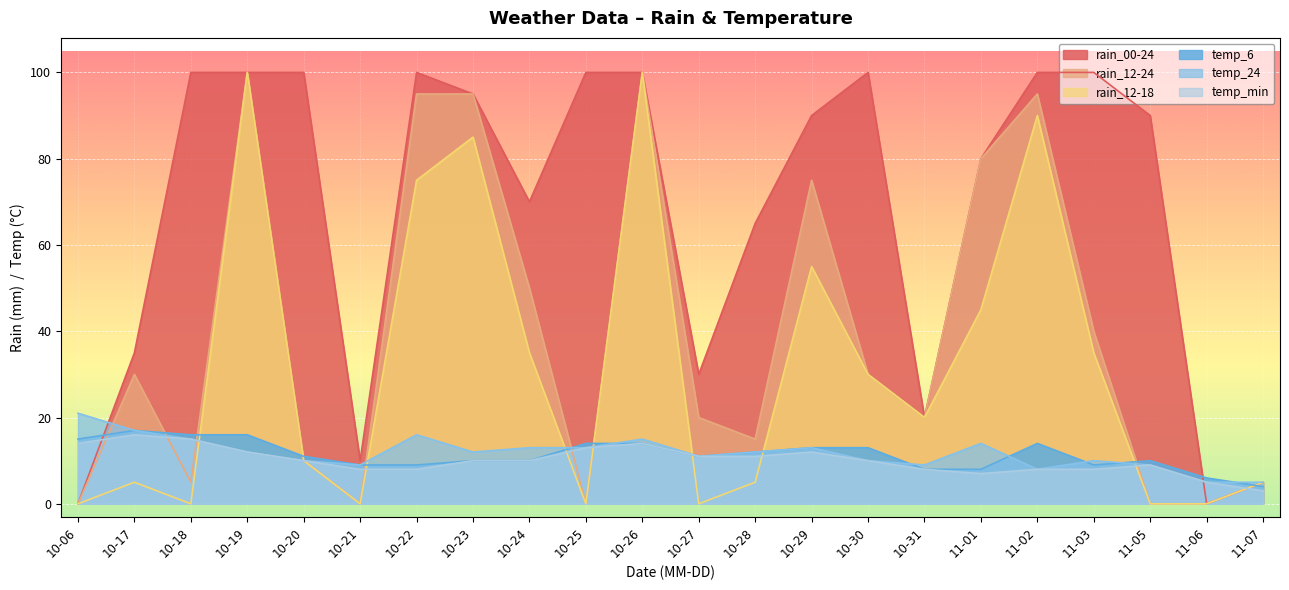

What is the maximum value for temp_min?

16